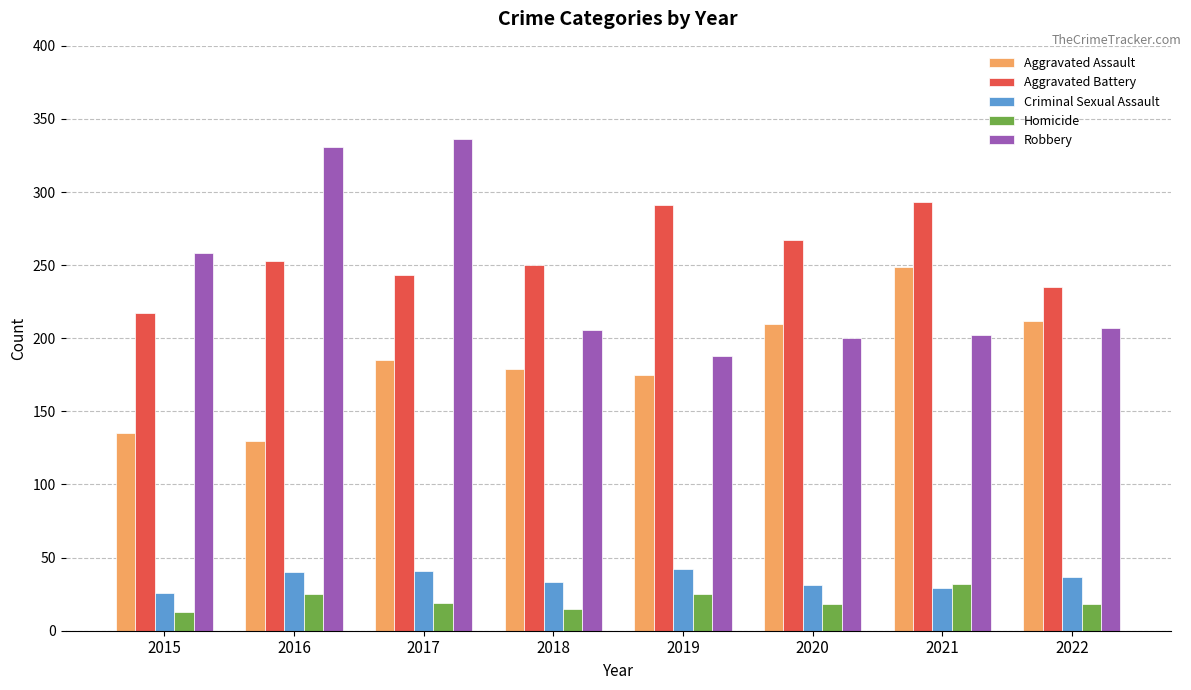

What is the smallest value displayed?

13